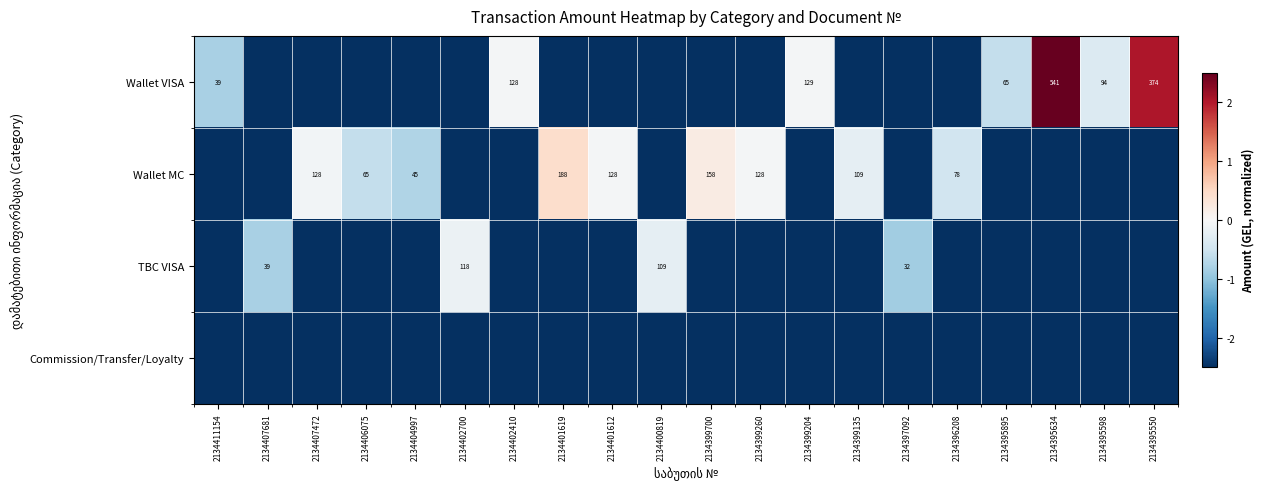

The TBC VISA series shows 52.0 at 2134400819. True or false?

False